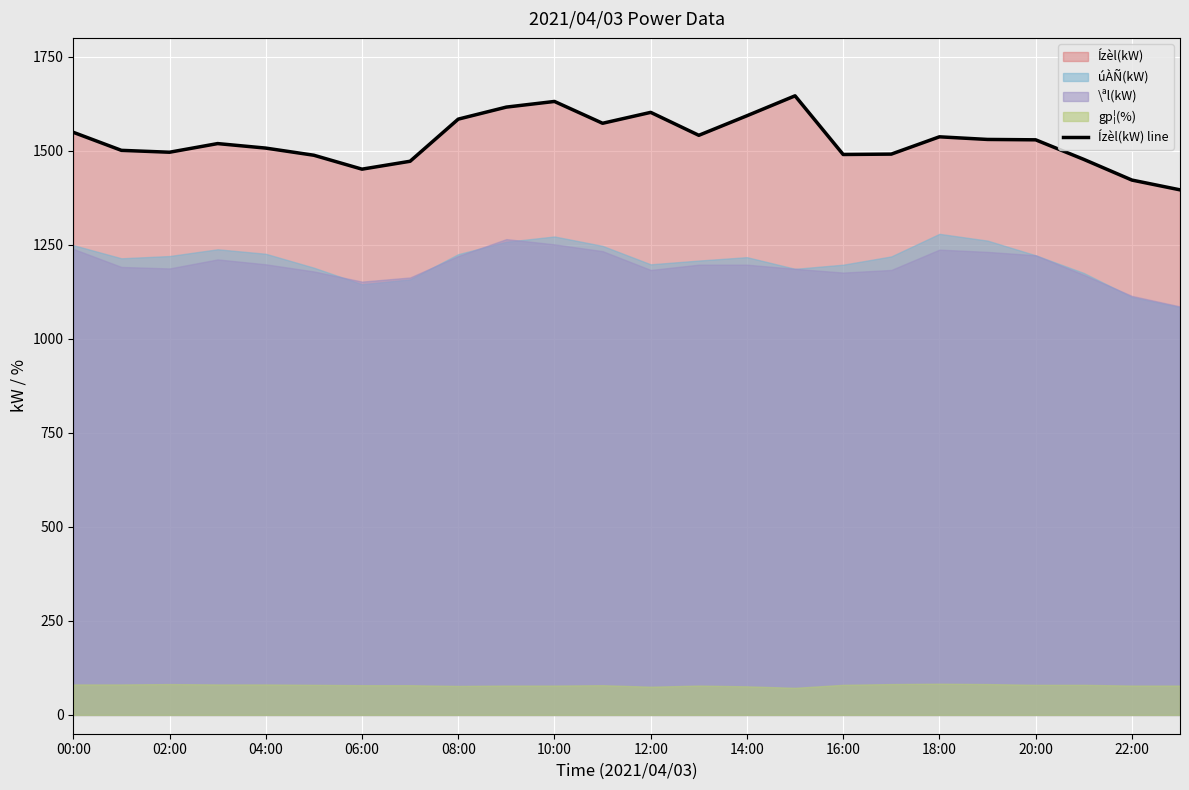

True or false: Ízèl(kW) line has a value of 2192 at 16:00.

False